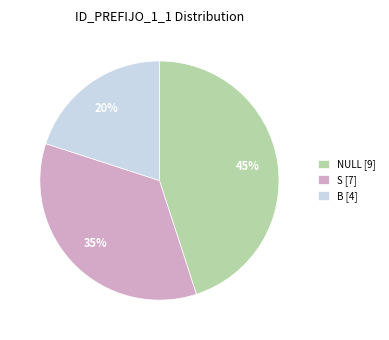

Do S [7] and B [4] together represent more than half of the pie?

Yes